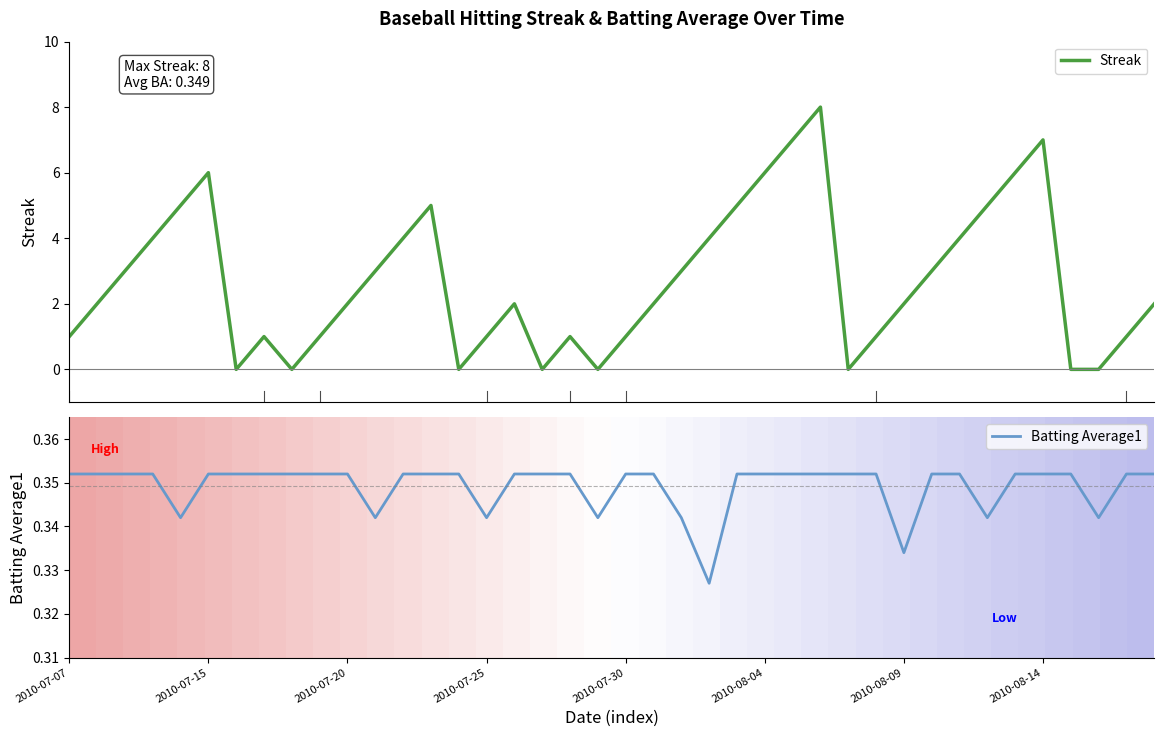

What is the maximum value for Streak?

8